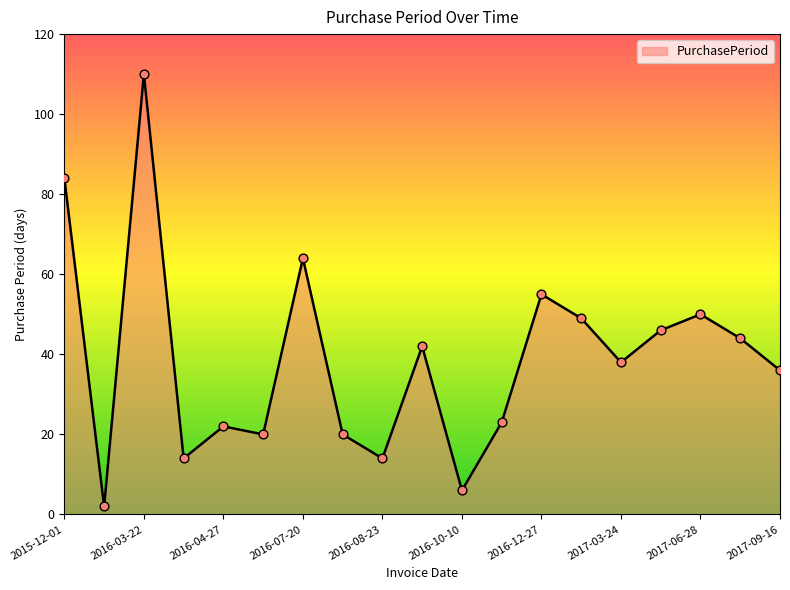

What is the greatest value displayed?

110